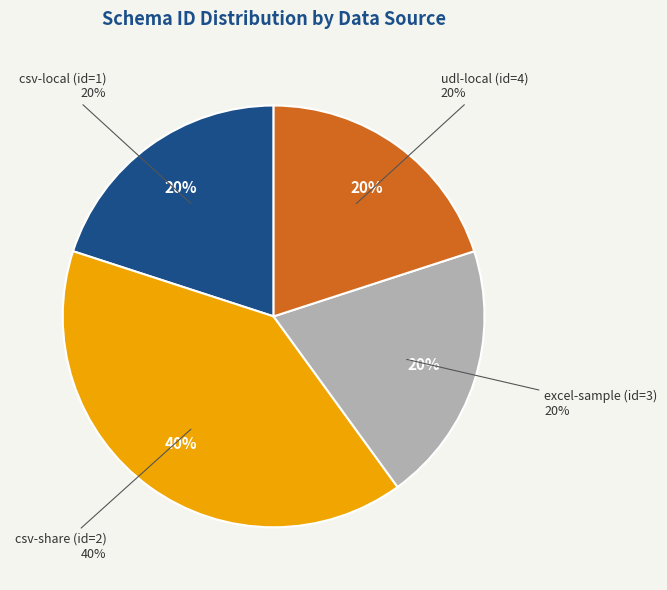

Which category has the biggest portion of the pie?

csv-share (id=2)